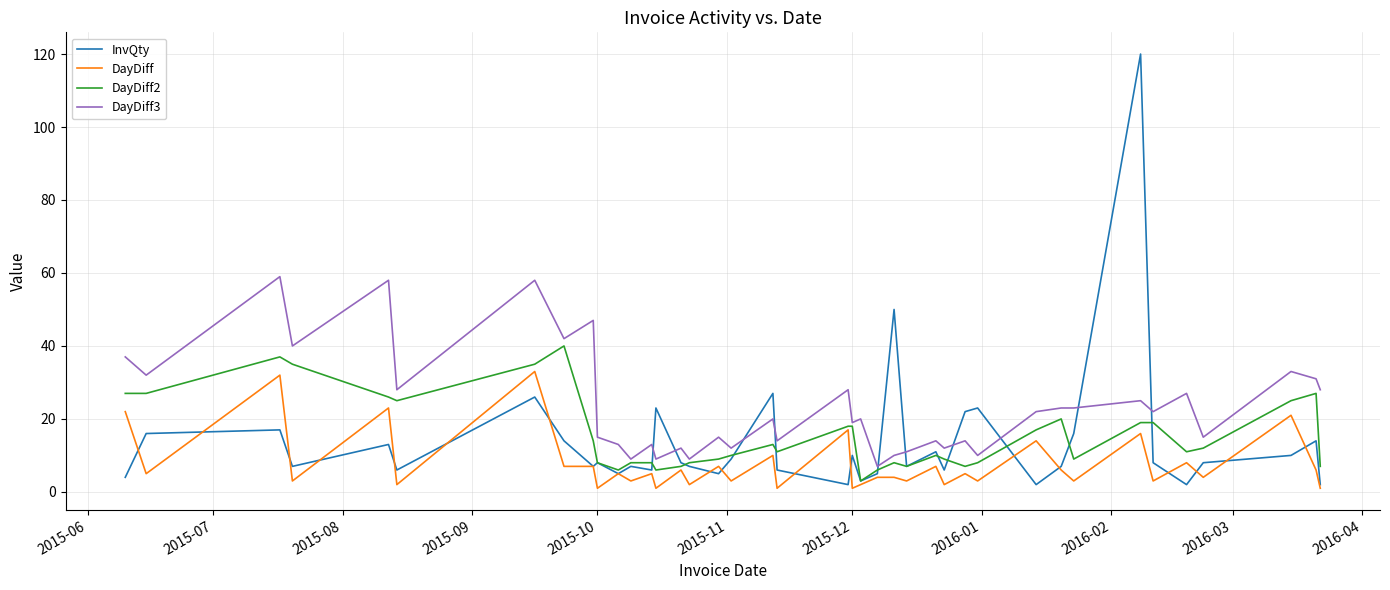

Reading left to right, extract all data points from this chart.

InvQty: 4	16	17	7	13	6	26	14	7	8	5	7	6	23	8	7	5	9	27	6	2	10	3	5	50	7	11	6	22	23	2	7	16	120	8	2	8	10	14	2
DayDiff: 22	5	32	3	23	2	33	7	7	1	5	3	5	1	6	2	7	3	10	1	17	1	2	4	4	3	7	2	5	3	14	6	3	16	3	8	4	21	6	1
DayDiff2: 27	27	37	35	26	25	35	40	14	8	6	8	8	6	7	8	9	10	13	11	18	18	3	6	8	7	10	9	7	8	17	20	9	19	19	11	12	25	27	7
DayDiff3: 37	32	59	40	58	28	58	42	47	15	13	9	13	9	12	9	15	12	20	14	28	19	20	7	10	11	14	12	14	10	22	23	23	25	22	27	15	33	31	28